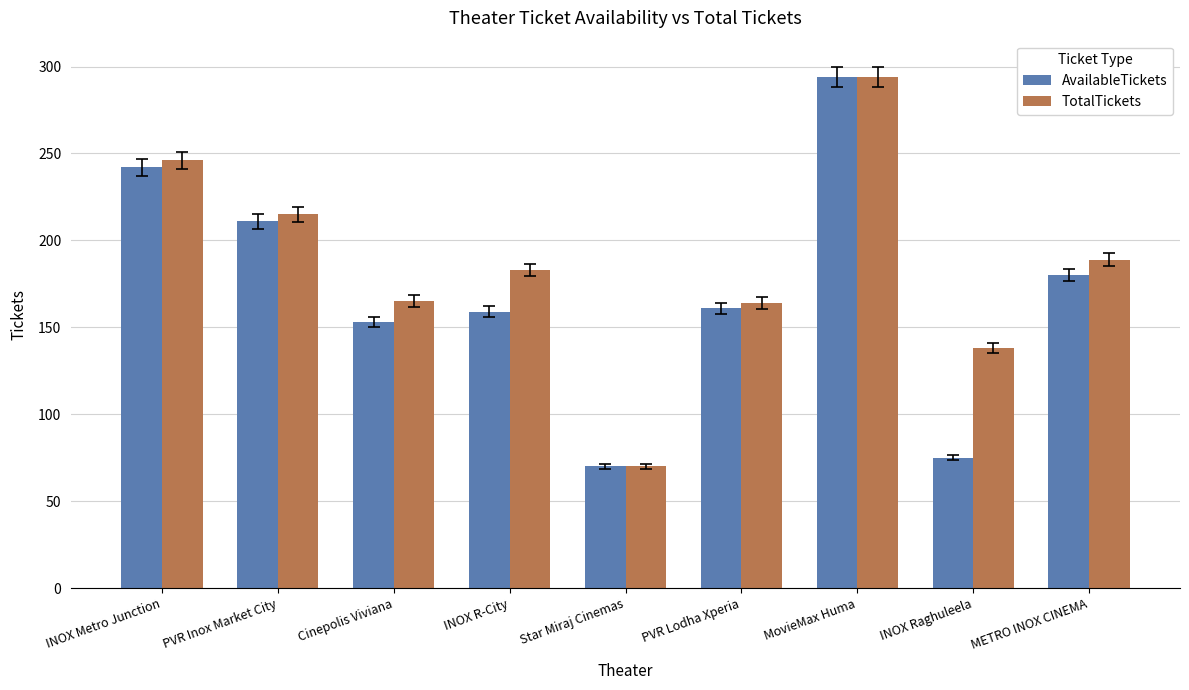

Which series changed the most between PVR Inox Market City and METRO INOX CINEMA?

AvailableTickets